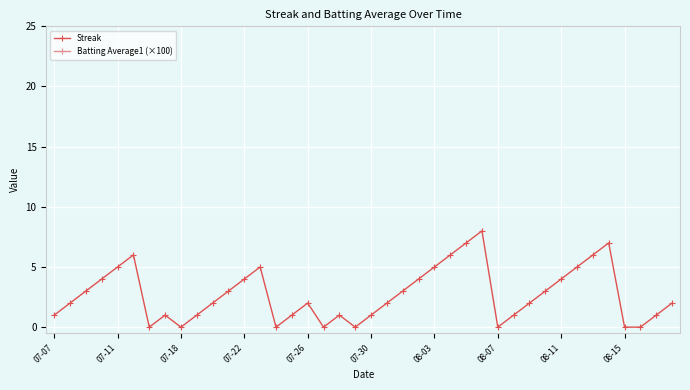

The Streak series shows 0 at 07-30. True or false?

False